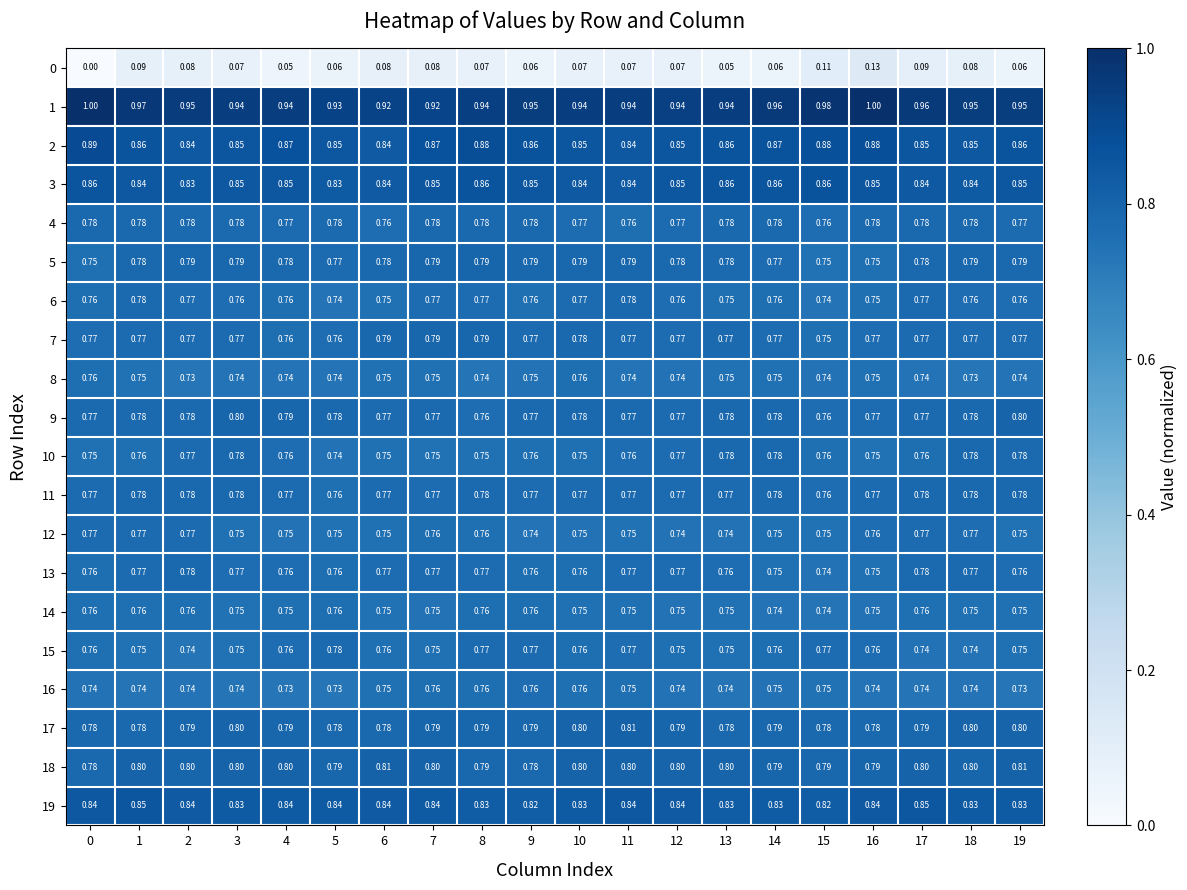

Which series has the largest range (max minus min)?

0